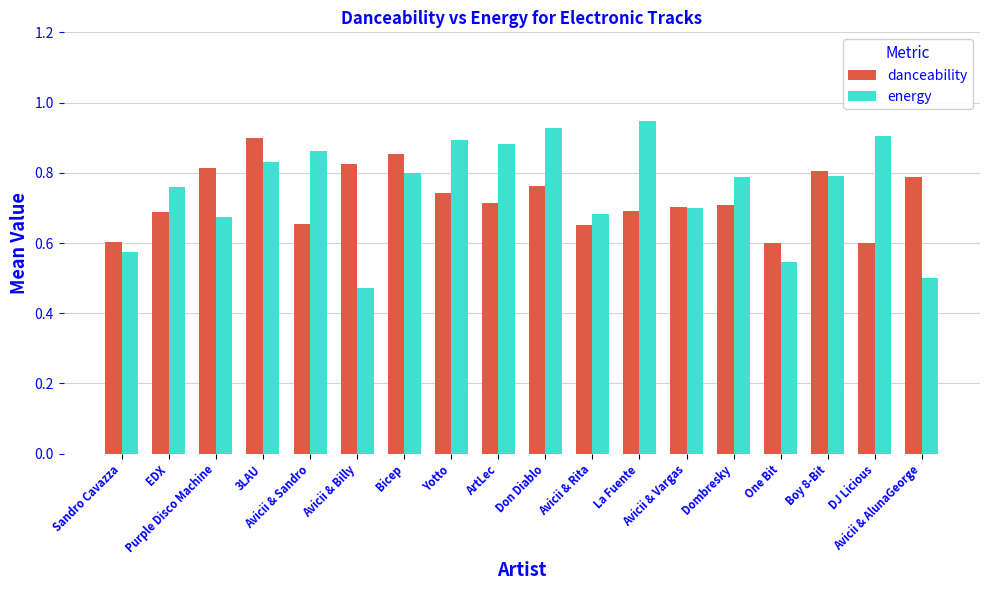

The value of energy at 3LAU is 1.3. True or false?

False